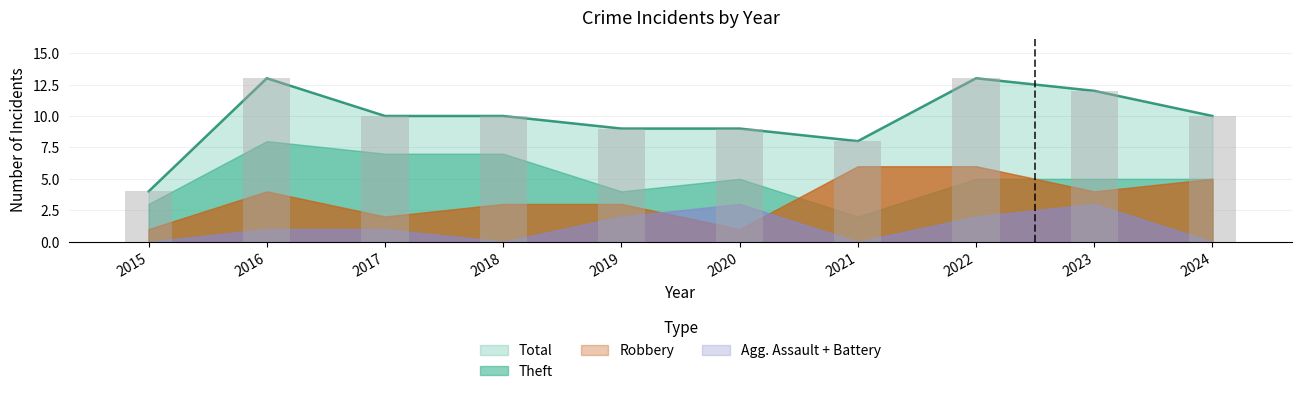

Reading right to left, list all the values displayed in this chart.

Robbery: 5	4	6	6	1	3	3	2	4	1
Theft: 5	5	5	2	5	4	7	7	8	3
Total: 10	12	13	8	9	9	10	10	13	4
Aggravated Assault: 0	1	1	0	1	1	0	1	1	0
Aggravated Battery: 0	2	1	0	2	1	0	0	0	0